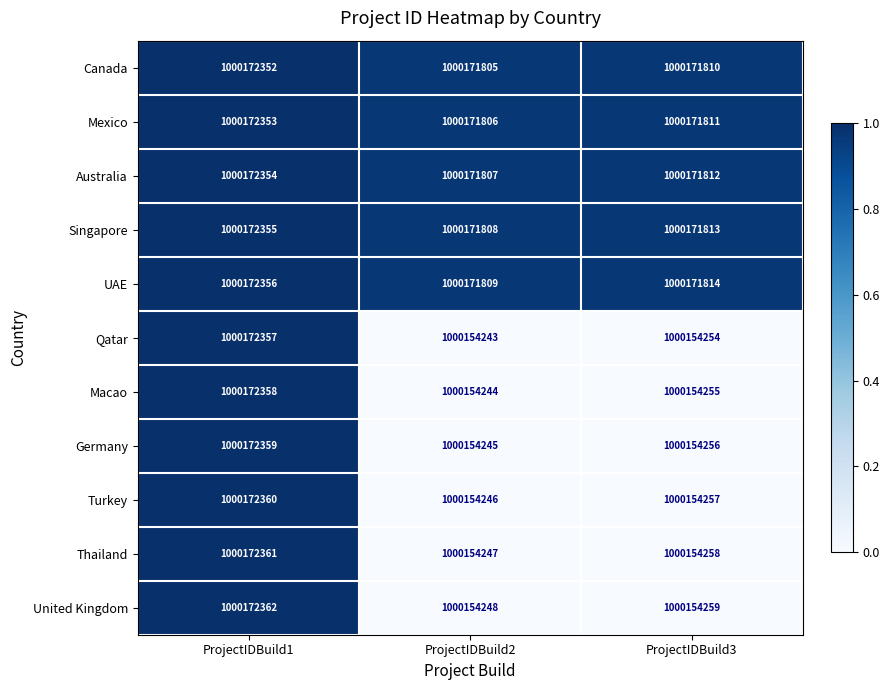

Rank the series at ProjectIDBuild1 from highest to lowest value.

United Kingdom, Thailand, Turkey, Germany, Macao, Qatar, UAE, Singapore, Australia, Mexico, Canada